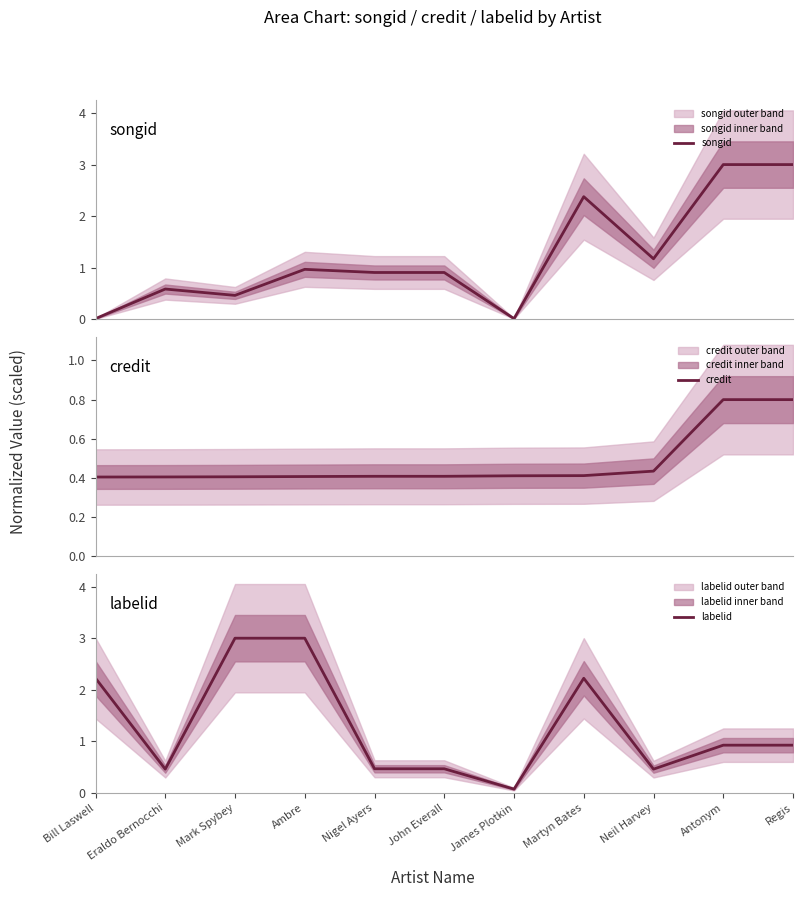

What is the average value of the songid series?

1.2